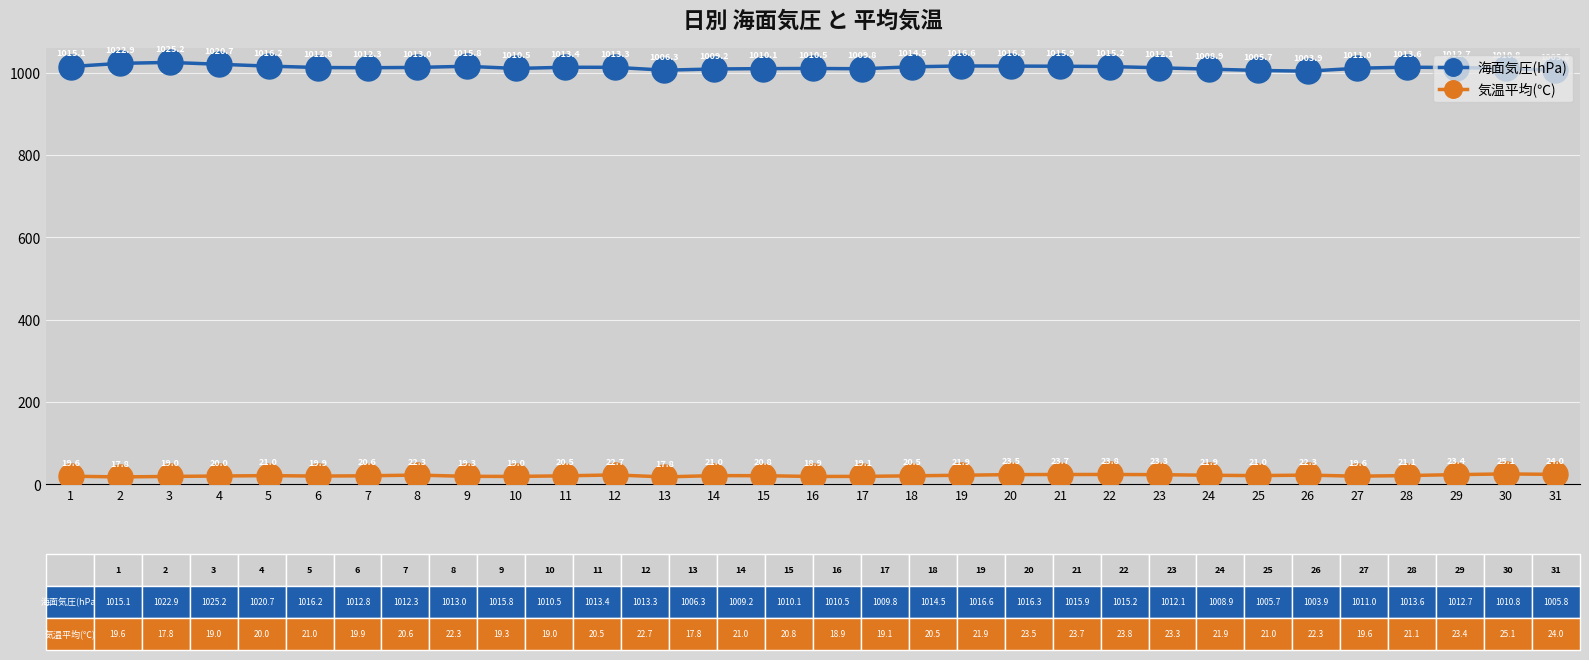

At which label does 海面気圧(hPa) reach its minimum?

26